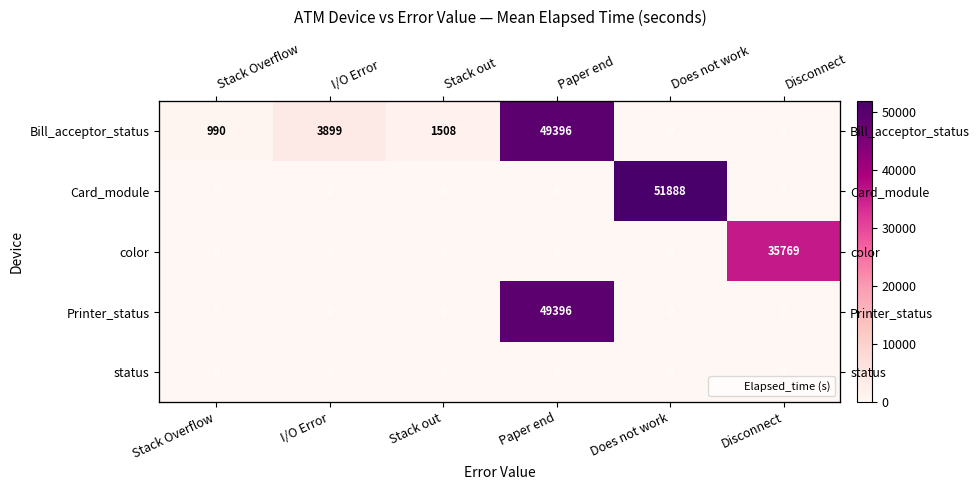

The status series shows 0 at Does not work. True or false?

True